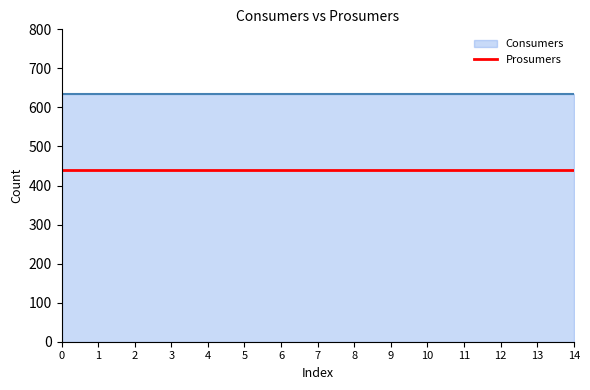

What is the lowest value of the Consumers series?

635